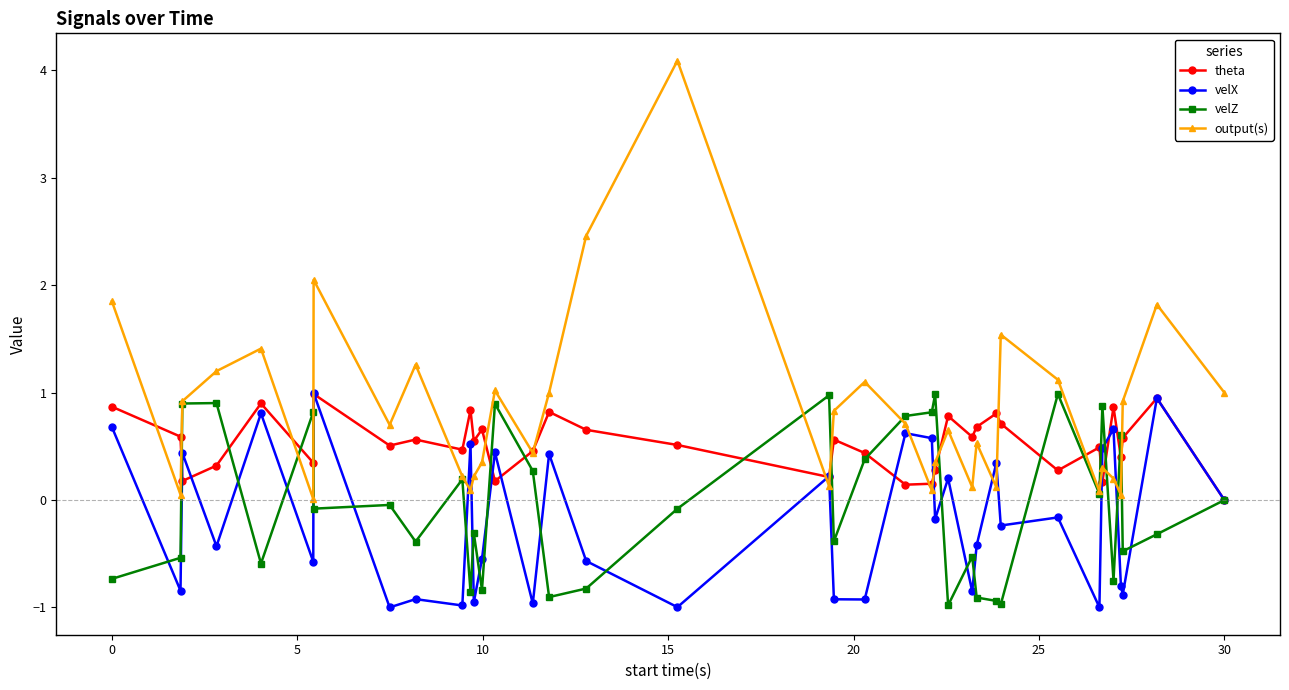

Which series has the largest total across all categories?

output(s)